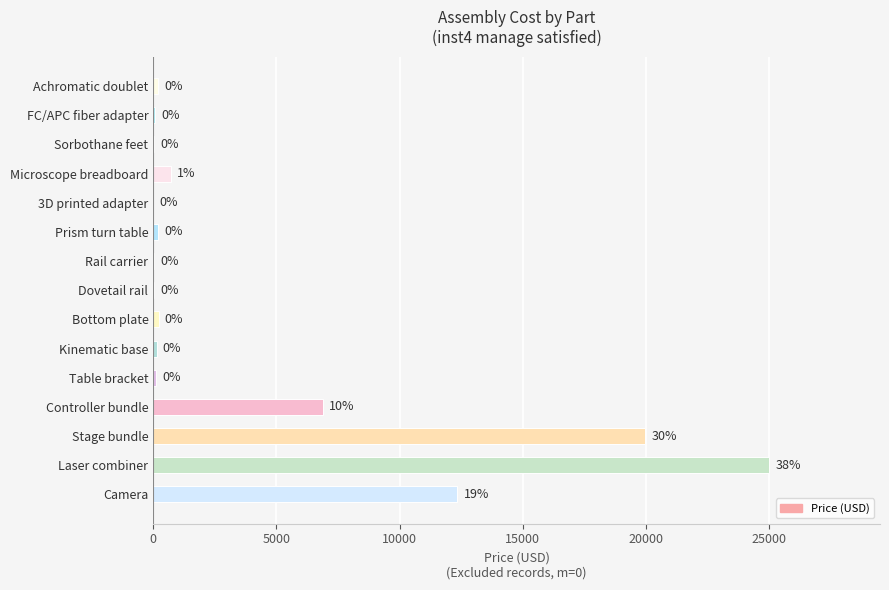

What is the difference between the maximum and minimum values?

24990